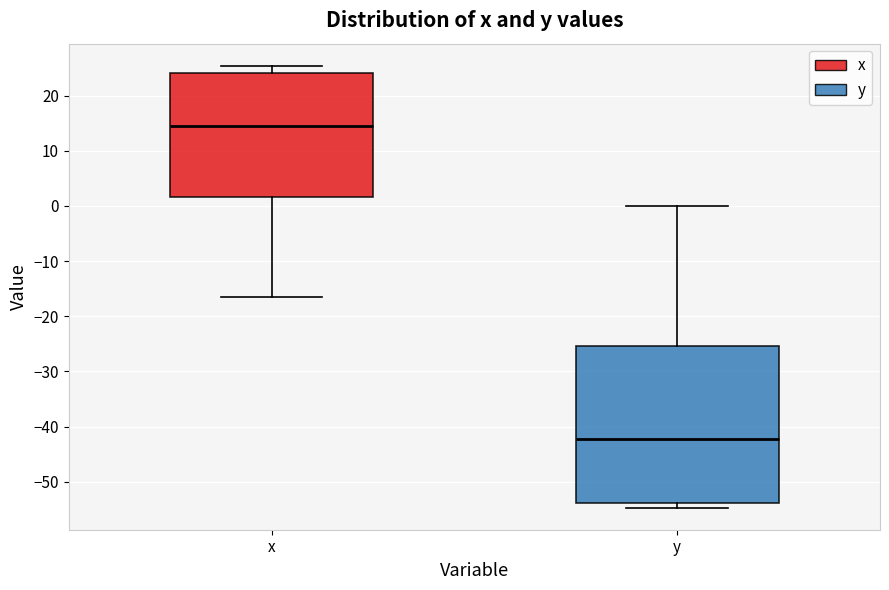

Reading left to right, transcribe this box plot: for each box, give where its median line is, the range the box spans, and where its two whiskers end, as read against the y-axis. The values are not printed on the chart, so give them approximately, as read against the axis.

x: median 15, box 2 to 24, whiskers -17 to 25
y: median -42, box -54 to -25, whiskers -55 to 0